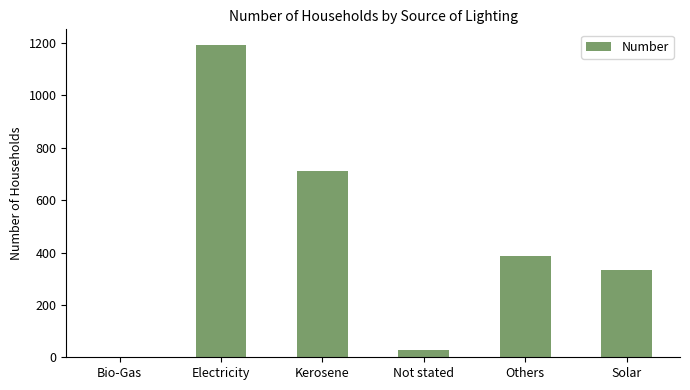

What is the sum of all values?

2651